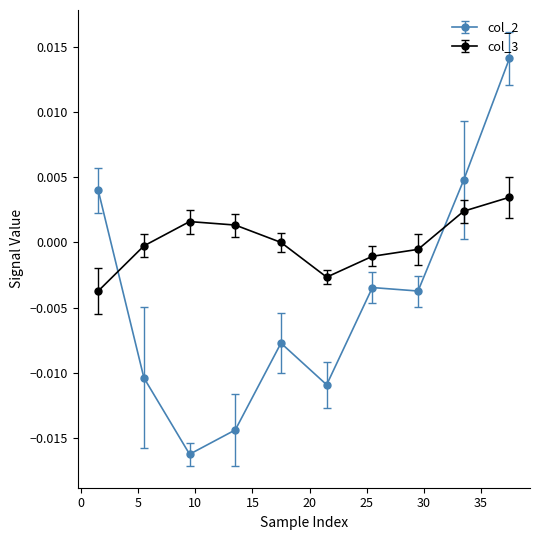

Which series has the widest spread of values?

col_2